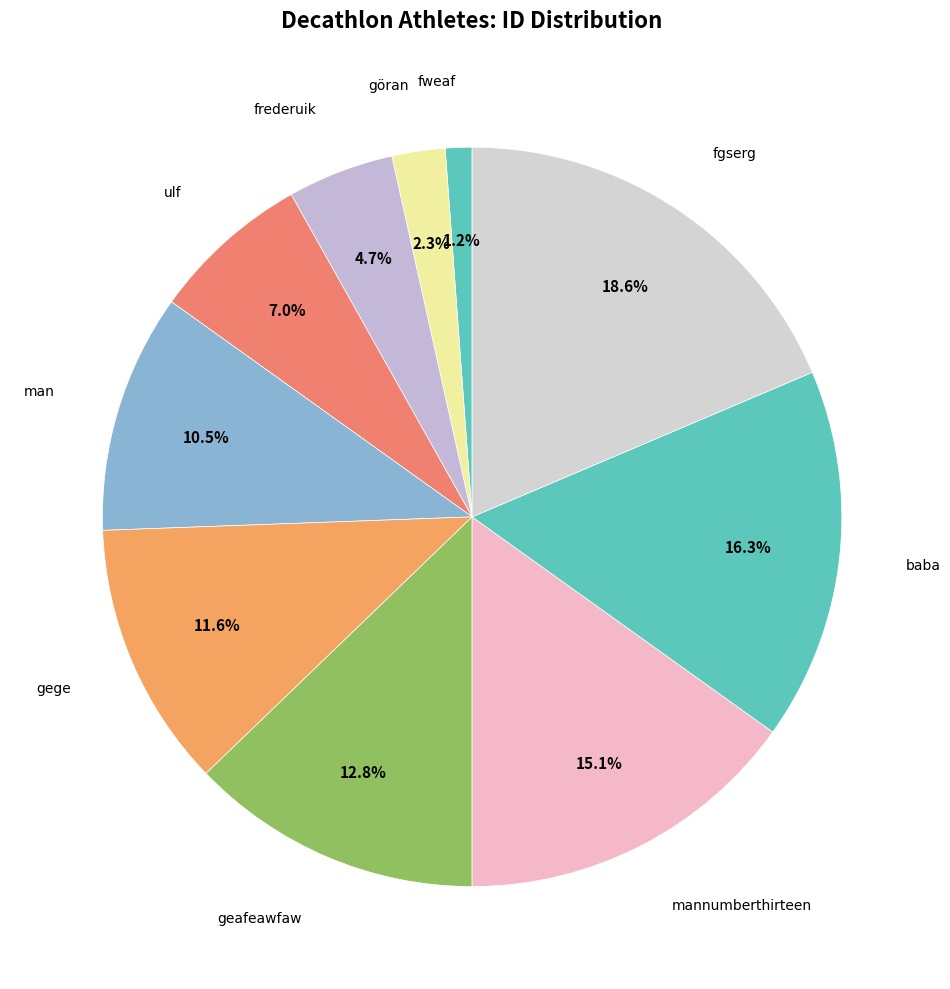

To the nearest percent, what is the difference between the largest and smallest slice percentages?

17%